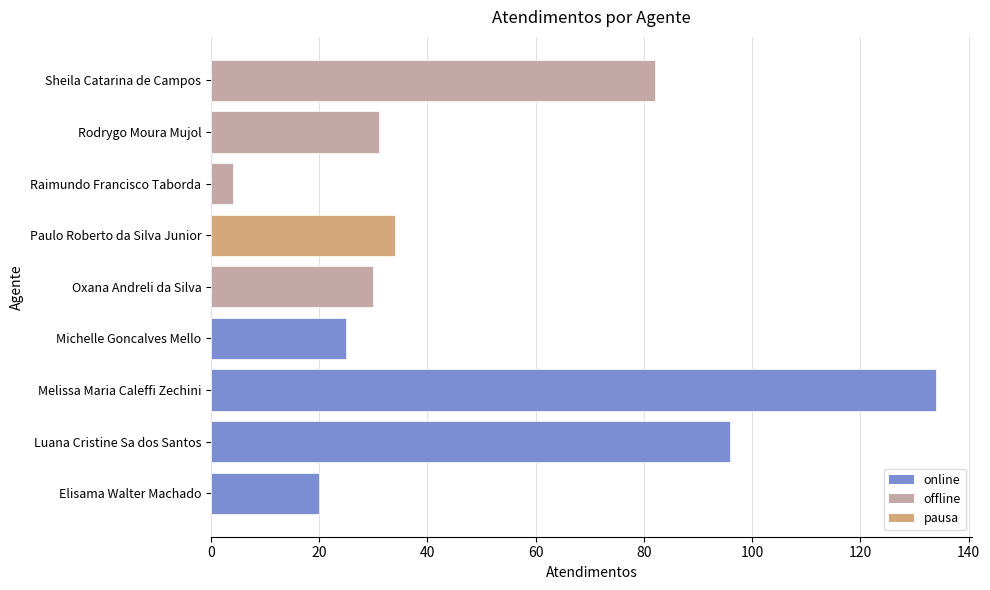

The value at Luana Cristine Sa dos Santos is 96. True or false?

True